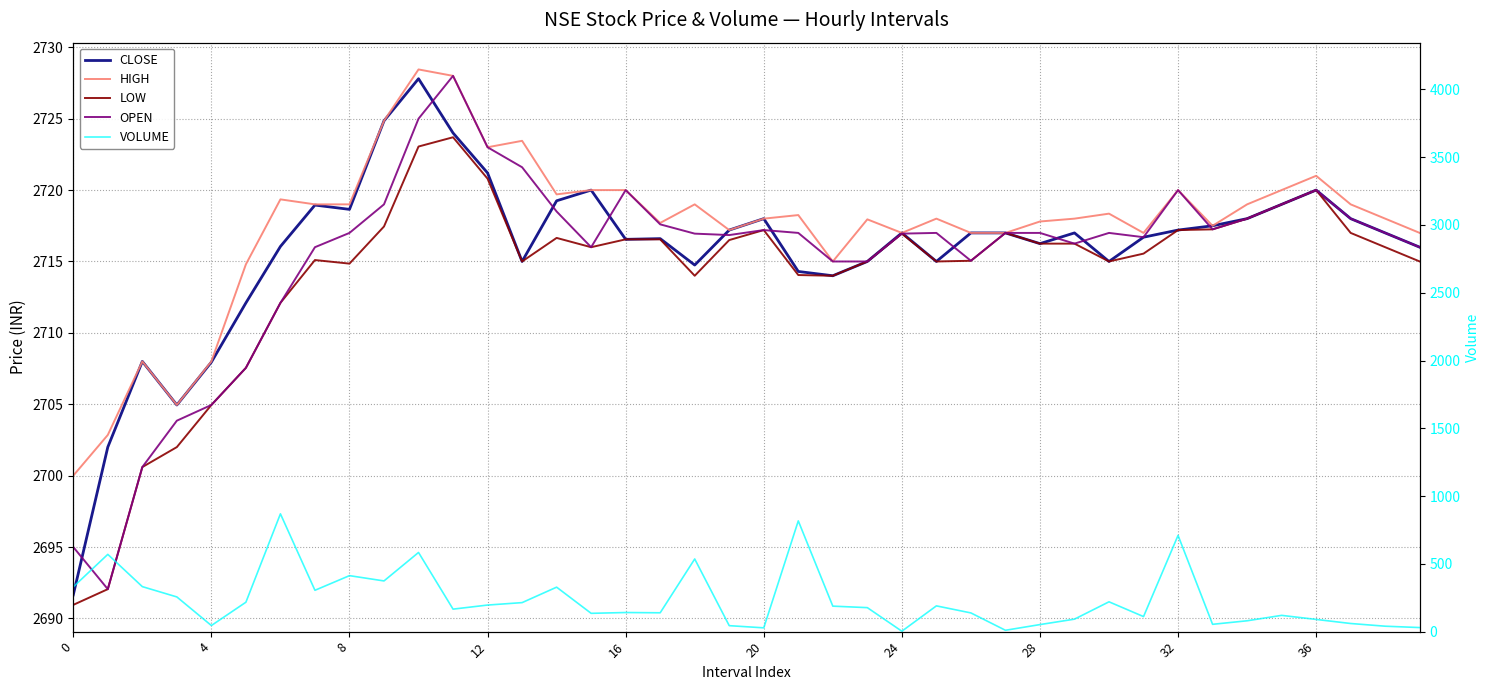

What is the difference between the second highest and second lowest values in the HIGH series?

25.2